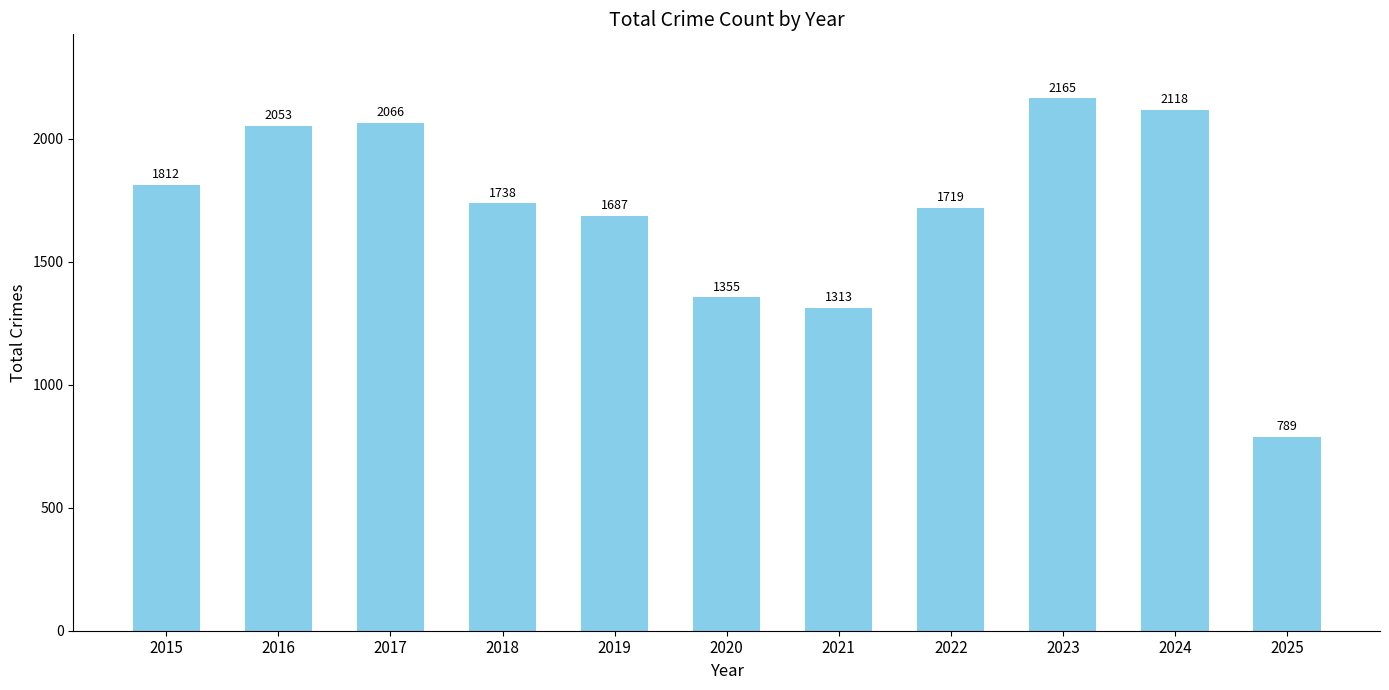

How many categories are shown in the chart?

11